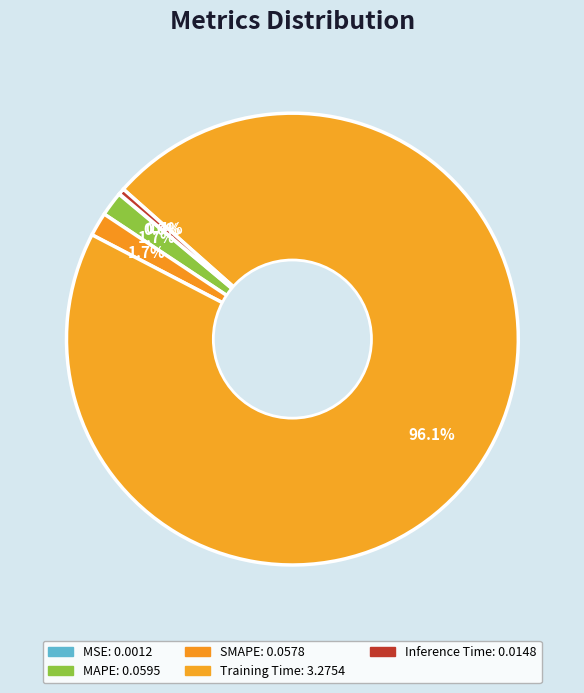

What is the smallest slice in the pie chart?

MSE